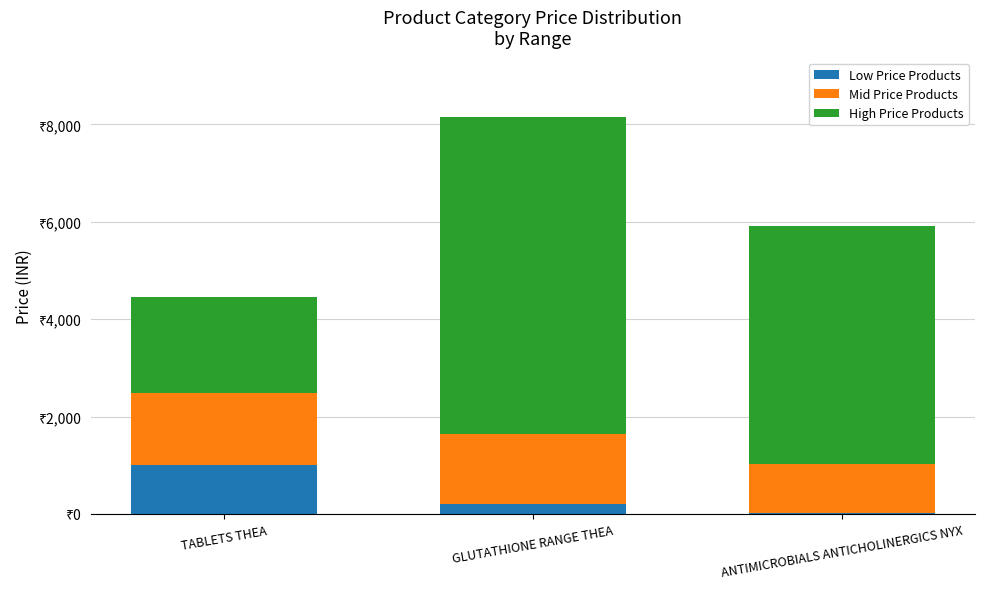

True or false: Mid Price Products has a value of 1490 at TABLETS THEA.

True